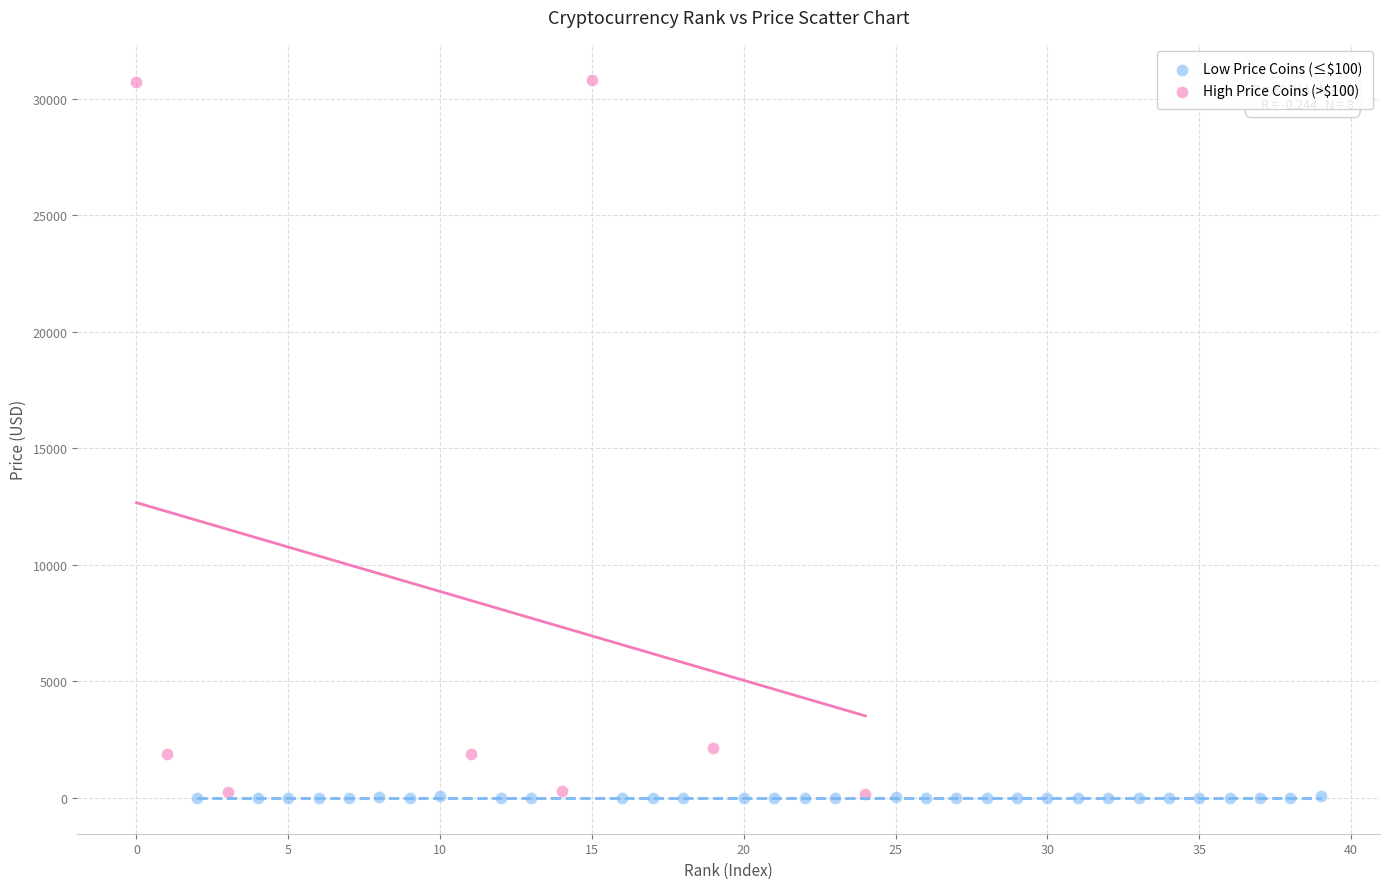

Which series reaches the maximum Y coordinate?

High Price Coins (>$100)